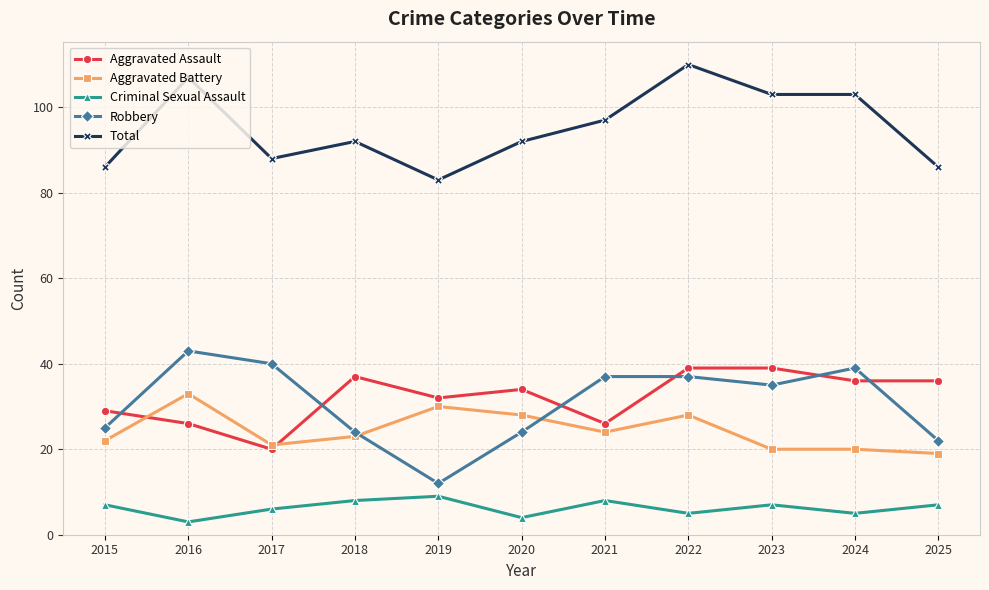

At which category does Criminal Sexual Assault reach its first local valley?

2016